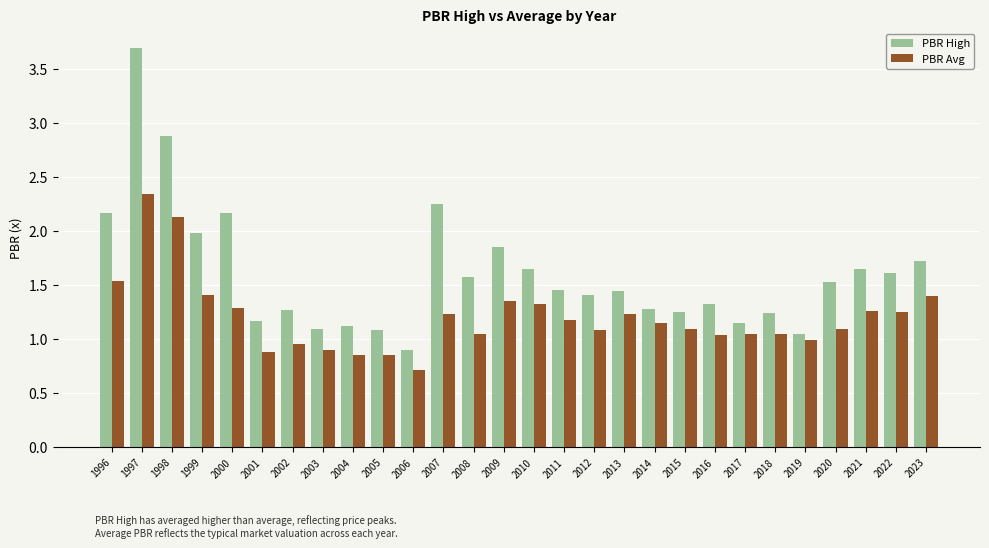

What is the sum of all PBR High values?

44.9